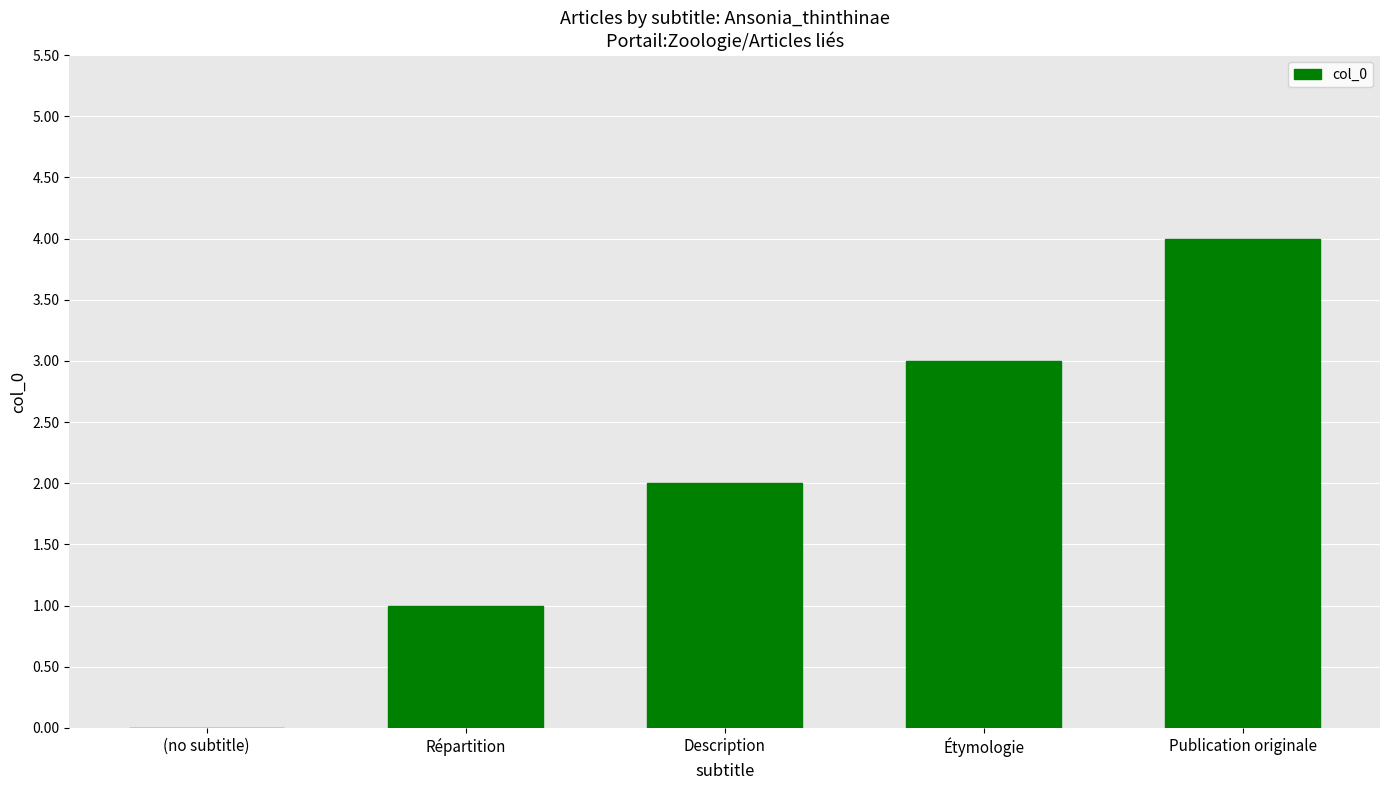

What is the greatest value displayed?

4